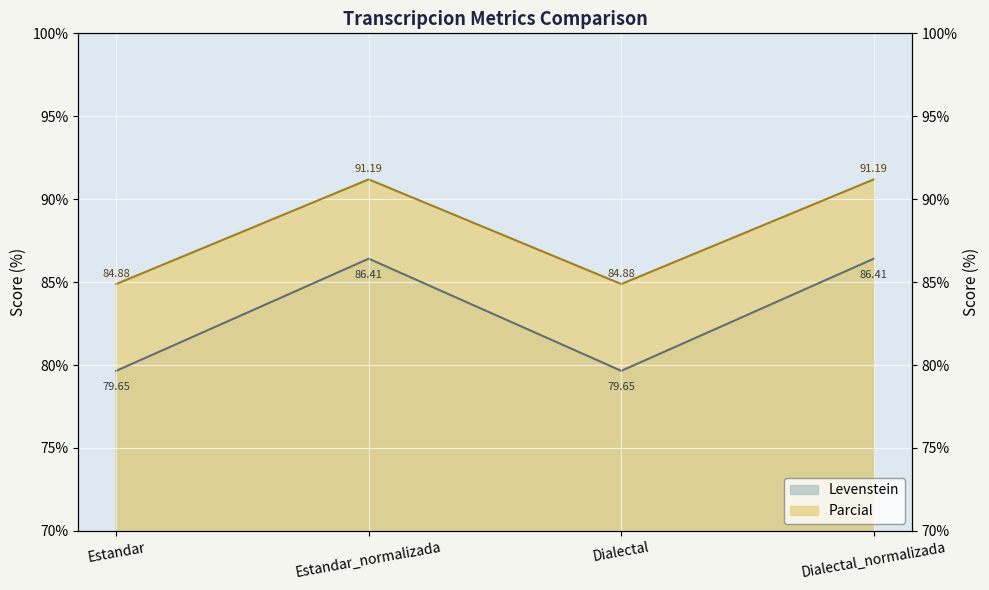

At which category does Parcial reach its first local peak?

Estandar_normalizada